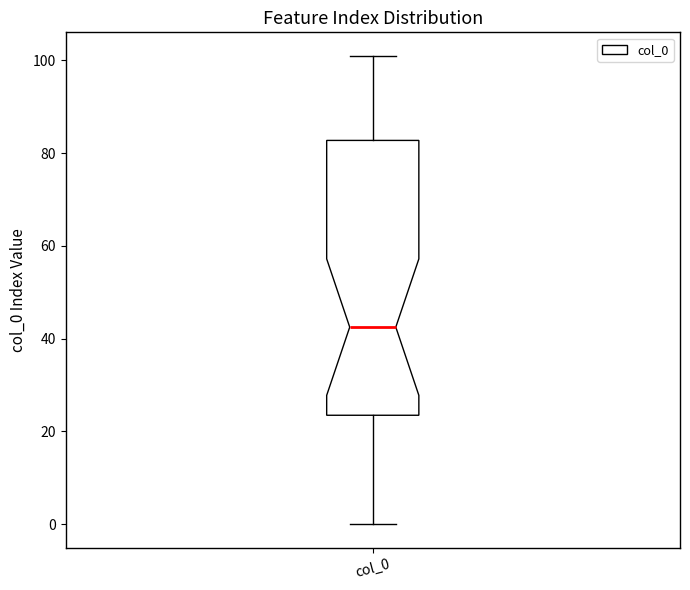

Where is the lower edge of the box for col_0 on the y-axis? The values are not printed on the chart, so give them approximately, as read against the axis.

24